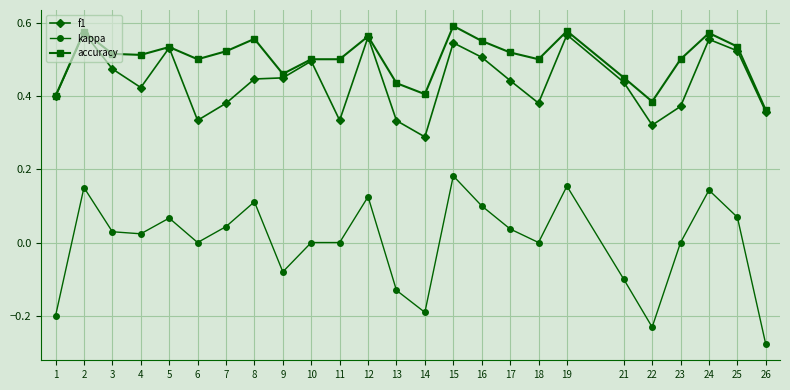

Which series has the largest range (max minus min)?

kappa